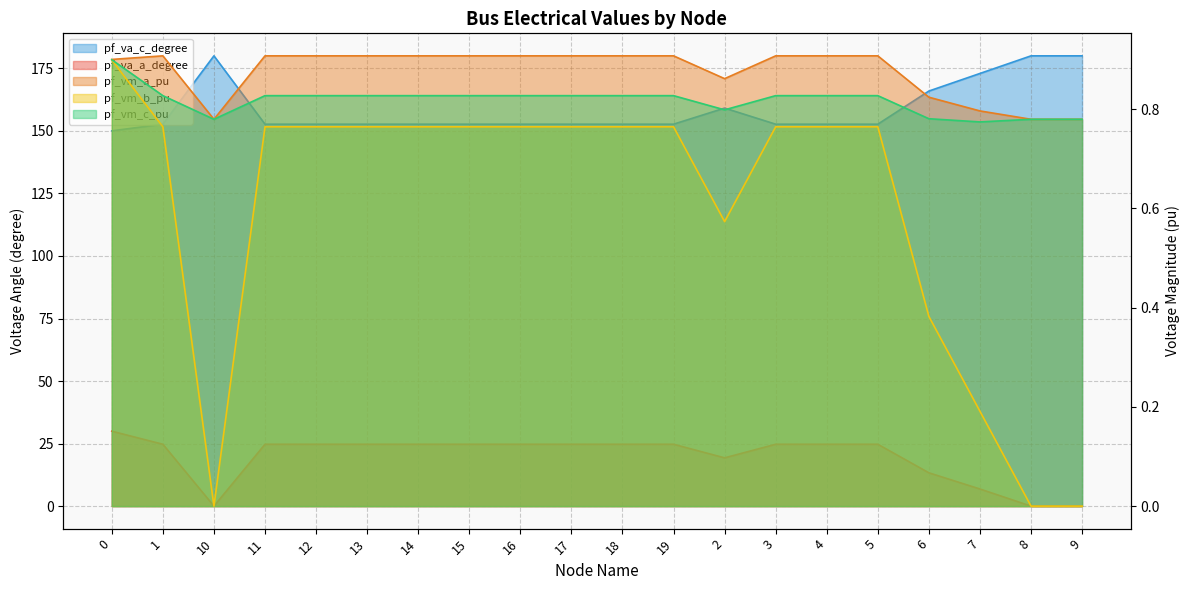

What is the sum of the pf_va_a_degree values at 3 and 2?

44.0